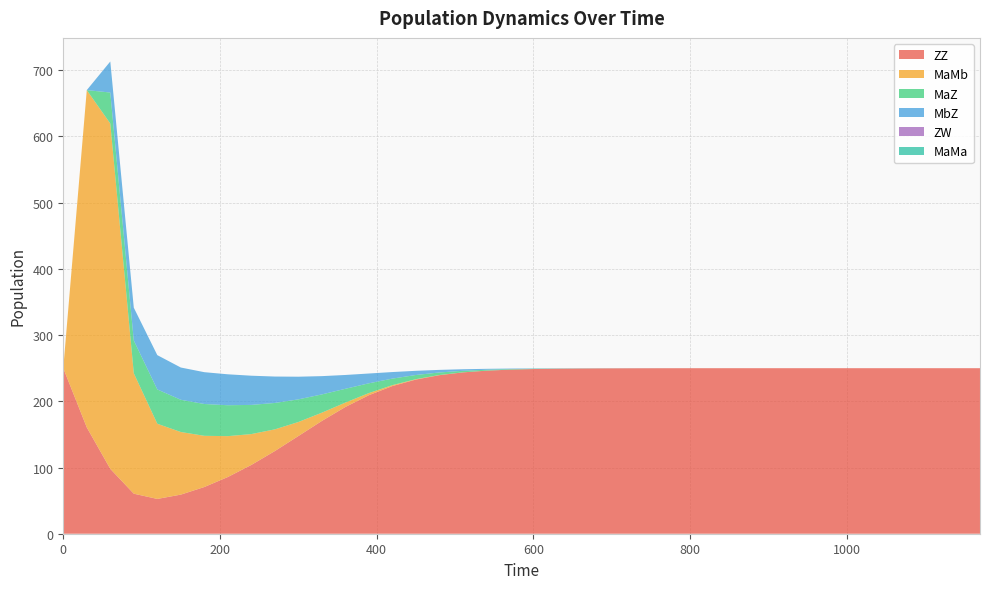

Reading left to right, extract all data points from this chart.

ZZ: 0=250.0	1=160.6	2=98.0	3=60.5	4=52.5	5=59.1	6=70.5	7=85.6	8=103.9	9=124.8	10=147.5	11=170.3	12=191.4	13=209.2	14=223.0	15=232.8	16=239.4	17=243.7	18=246.2	19=247.8	20=248.7	21=249.3	22=249.6	23=249.8	24=249.9	25=249.9	26=250.0	27=250.0	28=250.0	29=250.0	30=250.0	31=250.0	32=250.0	33=250.0	34=250.0	35=250.0	36=250.0	37=250.0	38=250.0	39=250.0
MaMb: 0=0.0	1=509.4	2=521.5	3=181.9	4=113.6	5=94.6	6=77.3	7=61.7	8=46.6	9=32.8	10=21.2	11=12.5	12=6.6	13=3.2	14=1.4	15=0.6	16=0.2	17=0.1	18=0.0	19=0.0	20=0.0	21=0.0	22=0.0	23=0.0	24=0.0	25=0.0	26=0.0	27=0.0	28=0.0	29=0.0	30=0.0	31=0.0	32=0.0	33=0.0	34=0.0	35=0.0	36=0.0	37=0.0	38=0.0	39=0.0
MaZ: 0=0.0	1=0.0	2=46.8	3=49.5	4=51.8	5=48.7	6=48.0	7=46.7	8=44.1	9=39.9	10=34.2	11=27.6	12=20.9	13=14.8	14=9.9	15=6.3	16=3.9	17=2.3	18=1.4	19=0.8	20=0.5	21=0.3	22=0.2	23=0.1	24=0.1	25=0.0	26=0.0	27=0.0	28=0.0	29=0.0	30=0.0	31=0.0	32=0.0	33=0.0	34=0.0	35=0.0	36=0.0	37=0.0	38=0.0	39=0.0
MbZ: 0=0.0	1=0.0	2=46.8	3=49.5	4=51.8	5=48.7	6=48.0	7=46.7	8=44.1	9=39.9	10=34.2	11=27.6	12=20.9	13=14.8	14=9.9	15=6.3	16=3.9	17=2.3	18=1.4	19=0.8	20=0.5	21=0.3	22=0.2	23=0.1	24=0.1	25=0.0	26=0.0	27=0.0	28=0.0	29=0.0	30=0.0	31=0.0	32=0.0	33=0.0	34=0.0	35=0.0	36=0.0	37=0.0	38=0.0	39=0.0
ZW: 0=0.0	1=0.0	2=0.0	3=0.0	4=0.0	5=0.0	6=0.0	7=0.0	8=0.0	9=0.0	10=0.0	11=0.0	12=0.0	13=0.0	14=0.0	15=0.0	16=0.0	17=0.0	18=0.0	19=0.0	20=0.0	21=0.0	22=0.0	23=0.0	24=0.0	25=0.0	26=0.0	27=0.0	28=0.0	29=0.0	30=0.0	31=0.0	32=0.0	33=0.0	34=0.0	35=0.0	36=0.0	37=0.0	38=0.0	39=0.0
MaMa: 0=0.0	1=0.0	2=0.0	3=0.0	4=0.0	5=0.0	6=0.0	7=0.0	8=0.0	9=0.0	10=0.0	11=0.0	12=0.0	13=0.0	14=0.0	15=0.0	16=0.0	17=0.0	18=0.0	19=0.0	20=0.0	21=0.0	22=0.0	23=0.0	24=0.0	25=0.0	26=0.0	27=0.0	28=0.0	29=0.0	30=0.0	31=0.0	32=0.0	33=0.0	34=0.0	35=0.0	36=0.0	37=0.0	38=0.0	39=0.0